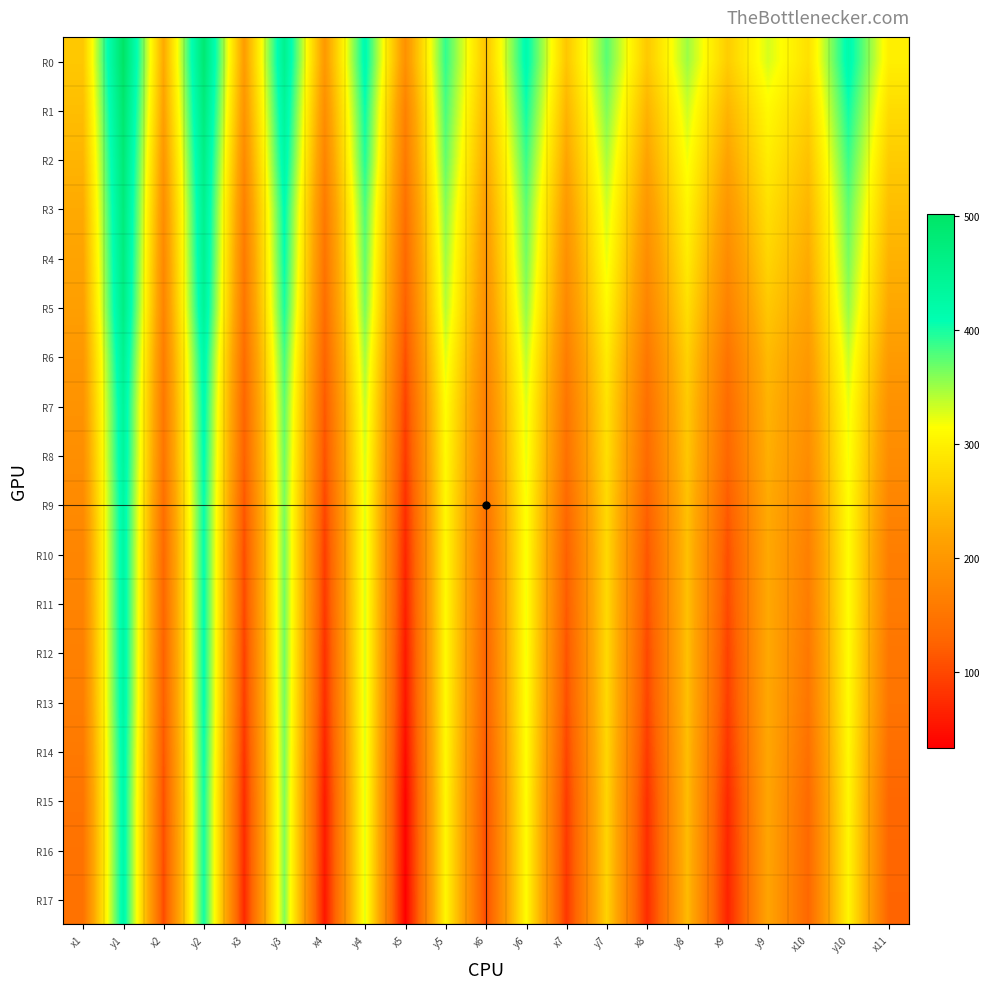

Reading right to left, transcribe all the data shown in this chart.

R0: x11=298.6	y10=419.2	x10=282.8	y9=330.4	x9=262.9	y8=351.1	x8=258.1	y7=376.4	x7=255.7	y6=416.6	x6=253.0	y5=390.3	x5=191.6	y4=417.7	x4=203.1	y3=451.8	x3=208.4	y2=487.0	x2=224.9	y1=502.6	x1=257.8
R1: x11=278.4	y10=403.0	x10=265.7	y9=309.5	x9=237.0	y8=333.1	x8=235.2	y7=361.4	x7=236.3	y6=402.8	x6=238.3	y5=381.9	x5=168.6	y4=405.1	x4=186.8	y3=438.8	x3=196.5	y2=475.2	x2=214.1	y1=491.9	x1=246.9
R2: x11=261.5	y10=387.8	x10=250.7	y9=296.7	x9=216.8	y8=319.5	x8=216.9	y7=346.1	x7=218.9	y6=387.5	x6=223.4	y5=372.1	x5=157.1	y4=396.3	x4=171.7	y3=427.8	x3=180.7	y2=463.5	x2=199.7	y1=482.8	x1=237.1
R3: x11=246.8	y10=373.2	x10=237.2	y9=283.0	x9=198.2	y8=305.4	x8=199.2	y7=332.0	x7=202.2	y6=373.2	x6=208.6	y5=358.6	x5=142.5	y4=380.2	x4=156.8	y3=412.2	x3=166.3	y2=453.8	x2=186.9	y1=476.2	x1=225.7
R4: x11=234.1	y10=364.4	x10=226.6	y9=272.2	x9=183.1	y8=295.4	x8=185.2	y7=322.8	x7=189.9	y6=366.1	x6=198.4	y5=349.8	x5=132.5	y4=372.2	x4=148.3	y3=407.2	x3=157.2	y2=450.6	x2=179.1	y1=471.8	x1=218.6
R5: x11=222.5	y10=353.0	x10=216.3	y9=257.9	x9=168.3	y8=281.8	x8=172.2	y7=310.1	x7=178.5	y6=354.7	x6=188.1	y5=341.8	x5=121.8	y4=363.9	x4=138.5	y3=399.2	x3=150.0	y2=443.3	x2=172.7	y1=466.2	x1=211.7
R6: x11=205.9	y10=334.9	x10=203.0	y9=243.7	x9=148.6	y8=267.6	x8=154.0	y7=295.1	x7=161.8	y6=338.7	x6=175.1	y5=326.6	x5=107.1	y4=348.1	x4=125.8	y3=382.9	x3=137.5	y2=425.1	x2=161.4	y1=450.5	x1=200.6
R7: x11=191.0	y10=322.9	x10=191.5	y9=235.8	x9=136.0	y8=259.3	x8=141.4	y7=285.2	x7=149.6	y6=327.4	x6=163.6	y5=314.7	x5=94.1	y4=336.5	x4=114.5	y3=372.9	x3=127.6	y2=416.2	x2=153.7	y1=439.1	x1=194.1
R8: x11=184.7	y10=318.6	x10=185.0	y9=232.2	x9=130.1	y8=256.1	x8=135.3	y7=281.9	x7=143.9	y6=323.6	x6=157.4	y5=310.9	x5=87.4	y4=331.1	x4=108.9	y3=367.9	x3=123.4	y2=412.0	x2=150.1	y1=436.9	x1=188.0
R9: x11=173.5	y10=313.2	x10=174.7	y9=226.6	x9=117.3	y8=249.9	x8=123.3	y7=276.0	x7=132.4	y6=318.0	x6=146.4	y5=307.5	x5=77.4	y4=327.4	x4=98.5	y3=363.7	x3=113.2	y2=407.2	x2=141.1	y1=430.5	x1=181.7
R10: x11=163.5	y10=313.6	x10=165.4	y9=225.4	x9=106.8	y8=248.9	x8=113.0	y7=275.4	x7=122.4	y6=318.6	x6=137.2	y5=308.9	x5=69.0	y4=330.3	x4=89.5	y3=366.1	x3=104.3	y2=408.0	x2=133.4	y1=430.3	x1=174.3
R11: x11=159.5	y10=313.9	x10=161.5	y9=225.3	x9=102.2	y8=249.0	x8=108.2	y7=275.6	x7=117.7	y6=319.4	x6=133.2	y5=309.6	x5=63.8	y4=329.7	x4=85.8	y3=366.2	x3=100.8	y2=408.9	x2=129.8	y1=430.5	x1=171.6
R12: x11=151.6	y10=313.6	x10=154.3	y9=225.4	x9=94.3	y8=249.3	x8=100.9	y7=275.9	x7=110.4	y6=319.3	x6=126.0	y5=309.9	x5=57.1	y4=330.5	x4=78.4	y3=366.9	x3=93.6	y2=409.7	x2=123.6	y1=431.1	x1=166.4
R13: x11=149.4	y10=312.1	x10=151.2	y9=224.7	x9=91.0	y8=248.7	x8=97.1	y7=275.2	x7=106.5	y6=317.8	x6=122.6	y5=309.9	x5=53.7	y4=329.7	x4=75.0	y3=365.6	x3=90.1	y2=409.1	x2=120.9	y1=430.1	x1=163.5
R14: x11=139.4	y10=309.1	x10=142.9	y9=222.8	x9=81.6	y8=246.6	x8=88.0	y7=272.9	x7=97.8	y6=315.6	x6=114.4	y5=308.9	x5=45.0	y4=327.9	x4=66.1	y3=363.6	x3=81.8	y2=406.0	x2=113.3	y1=425.8	x1=156.8
R15: x11=130.1	y10=306.9	x10=134.3	y9=221.2	x9=71.5	y8=245.2	x8=78.4	y7=271.3	x7=88.5	y6=313.6	x6=105.3	y5=307.2	x5=36.9	y4=327.6	x4=57.8	y3=361.9	x3=74.3	y2=402.9	x2=106.0	y1=423.8	x1=149.6
R16: x11=128.4	y10=305.5	x10=131.9	y9=220.3	x9=68.5	y8=244.7	x8=75.9	y7=270.7	x7=86.2	y6=312.4	x6=103.2	y5=307.1	x5=36.0	y4=327.0	x4=57.1	y3=361.4	x3=72.9	y2=403.1	x2=103.8	y1=423.0	x1=146.9
R17: x11=126.7	y10=305.4	x10=130.8	y9=219.5	x9=66.2	y8=243.8	x8=73.7	y7=269.9	x7=84.4	y6=312.3	x6=102.2	y5=307.2	x5=33.5	y4=327.0	x4=54.6	y3=360.9	x3=71.2	y2=403.0	x2=102.6	y1=424.2	x1=146.1